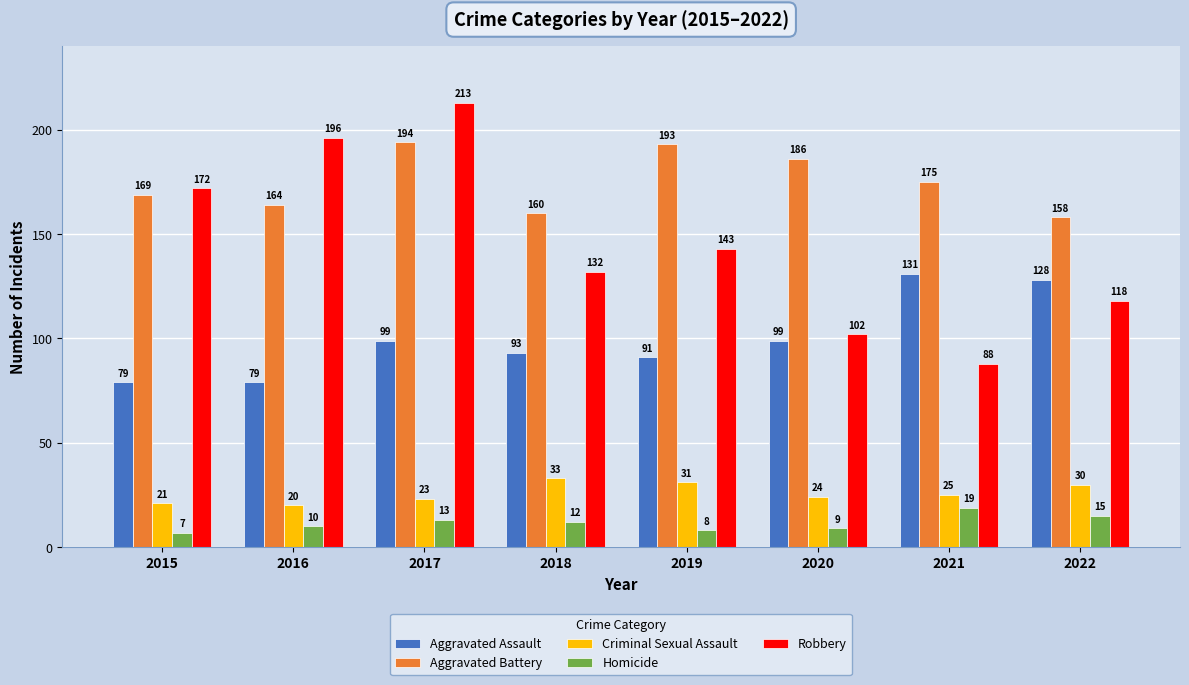

What is the difference between the highest and lowest values at 2015?

165